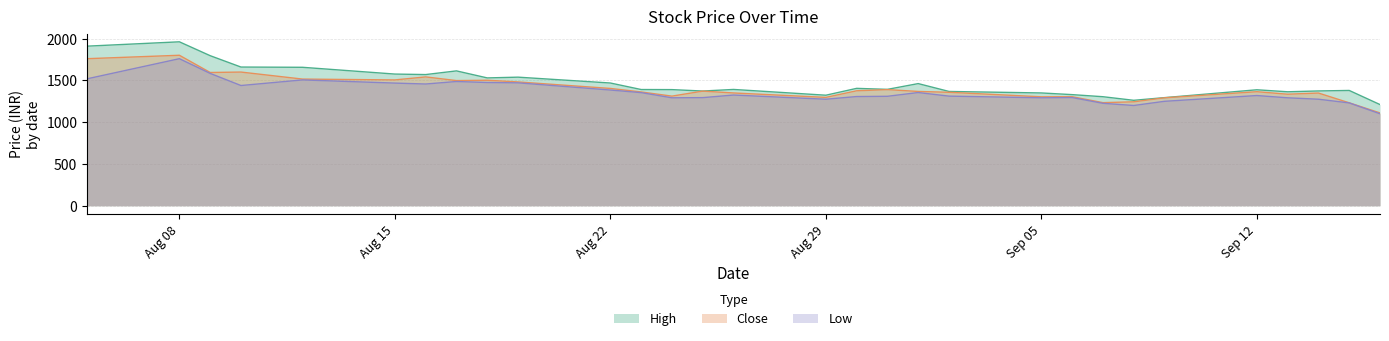

What is the sum of all Close values?

42162